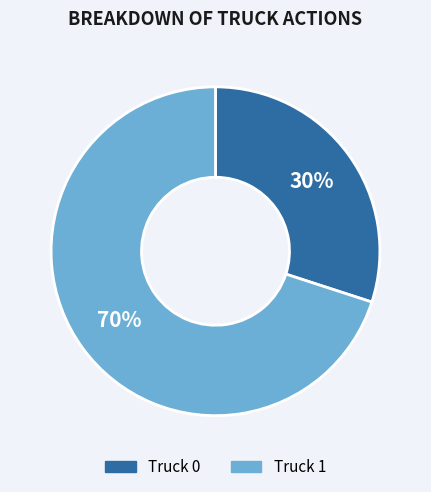

True or false: Truck 1 accounts for 77% of the total.

False